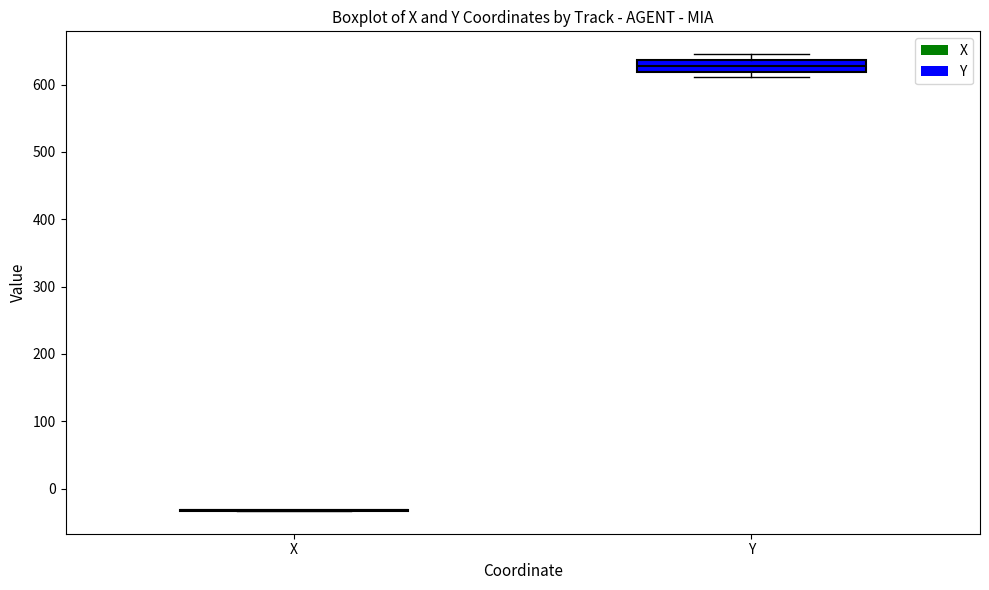

Reading left to right, read every box against the y-axis: the position of its median line, the range the box covers, and the ends of its whiskers. The values are not printed on the chart, so give them approximately, as read against the axis.

X: box collapsed to a line at -30, whiskers -30 to -30
Y: median 630, box 620 to 640, whiskers 610 to 650